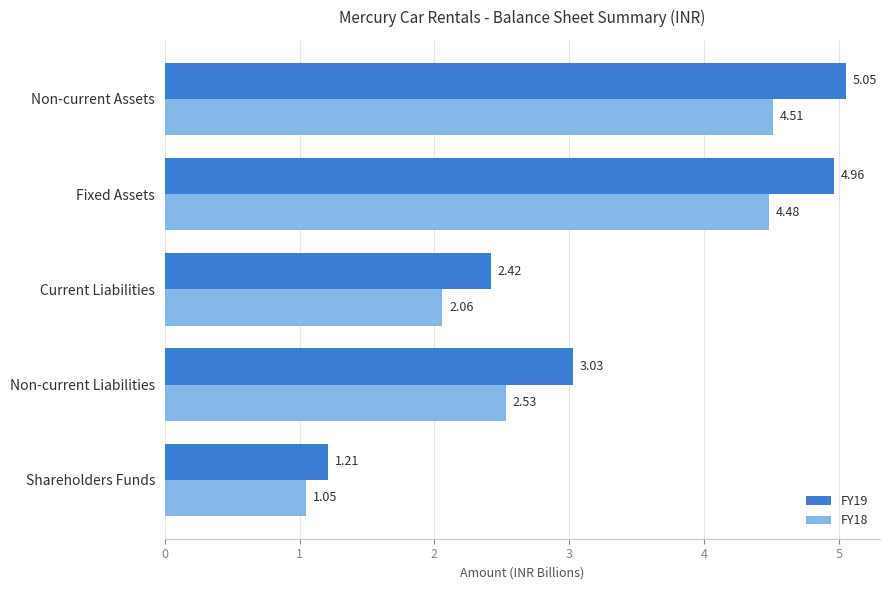

At which category is the sum across all series the highest?

Non-current Assets